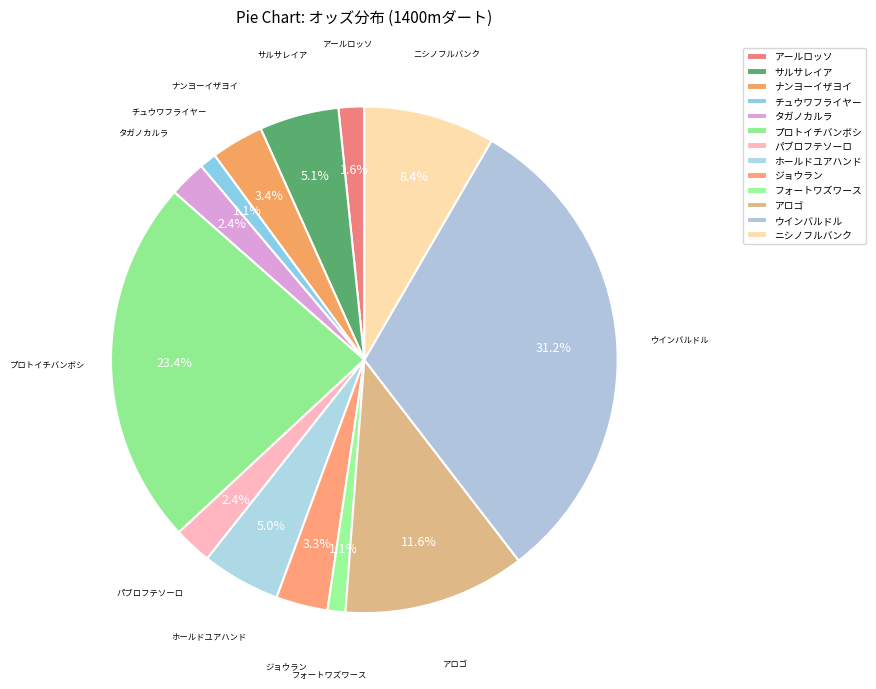

Which category has the biggest portion of the pie?

ウインバルドル